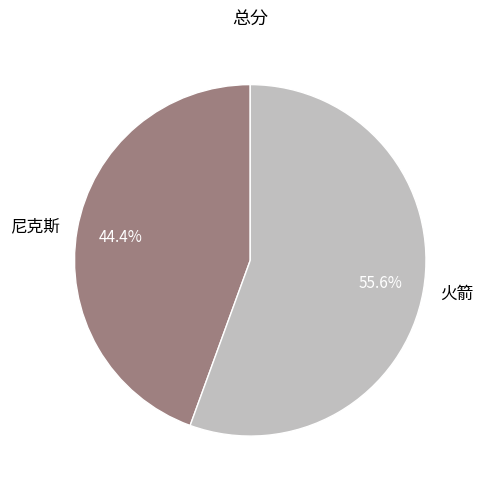

To the nearest percent, what portion does 尼克斯 represent?

44%